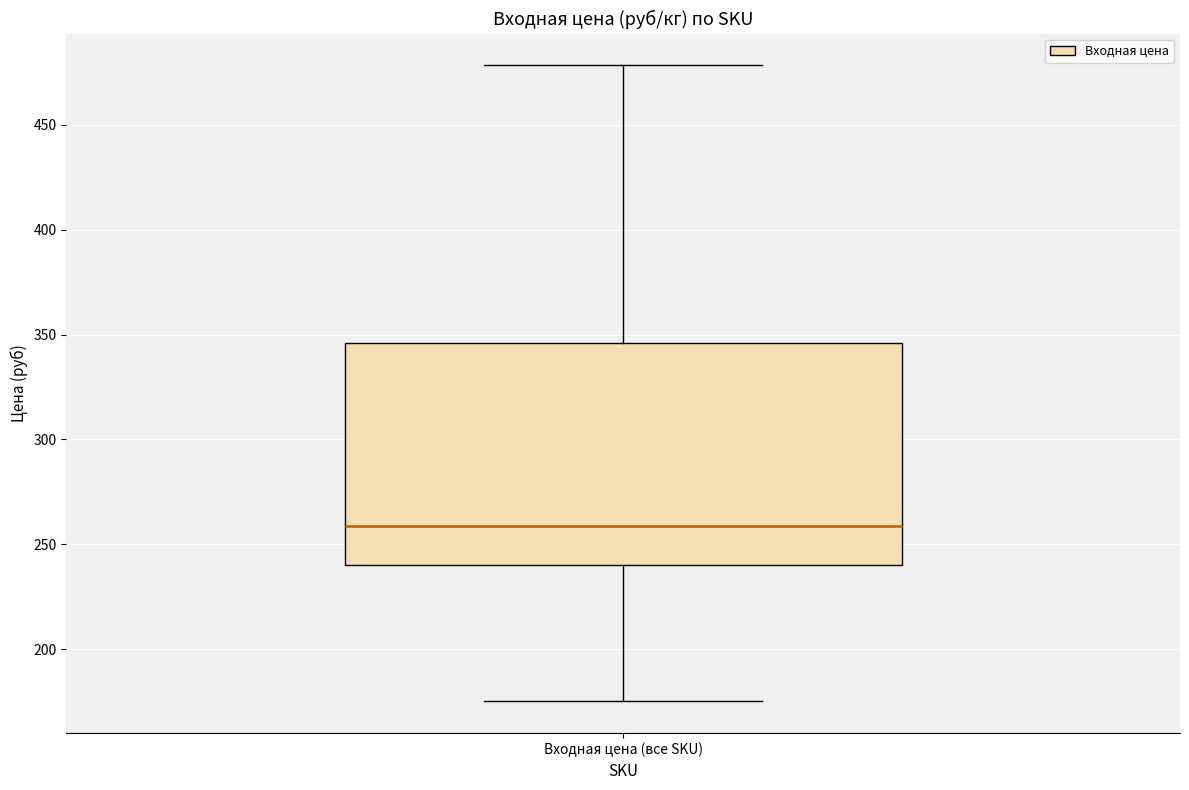

Read this box plot against the y-axis: the position of the median line, the range covered by the box, and the ends of both whiskers. The values are not printed on the chart, so give them approximately, as read against the axis.

median 260, box 240 to 345, whiskers 175 to 480